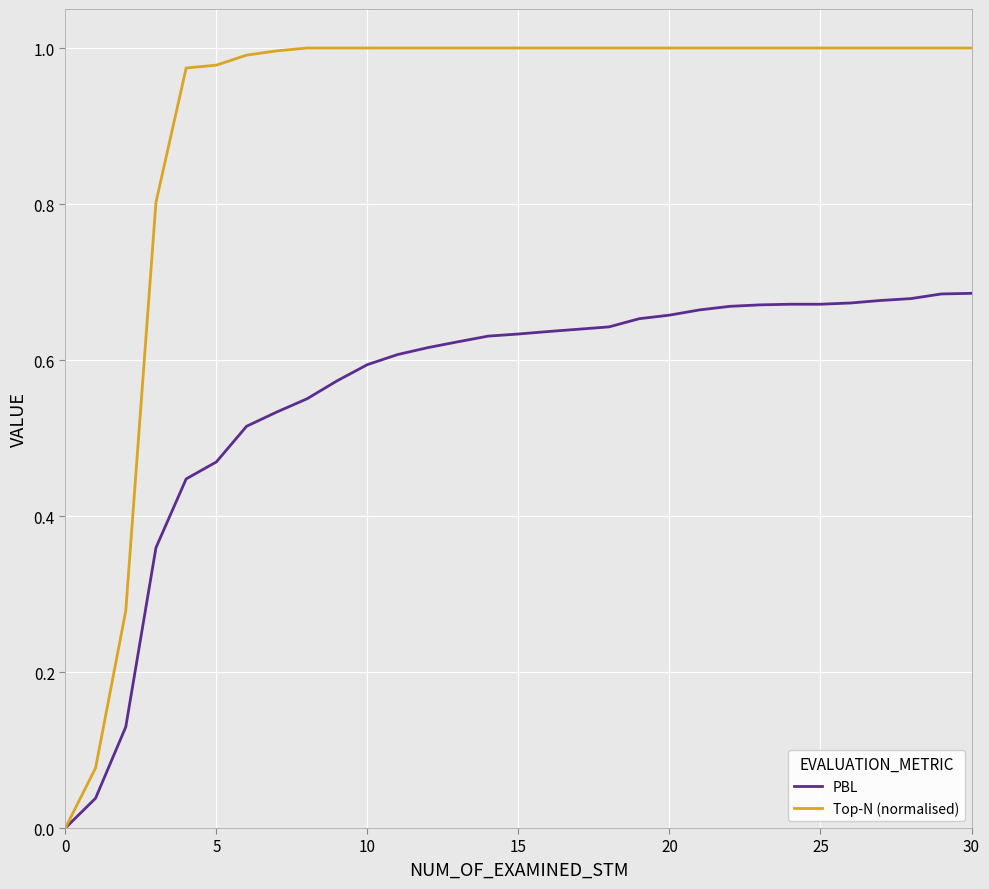

Rank the series by their maximum value, from highest to lowest.

Top-N (normalised), PBL